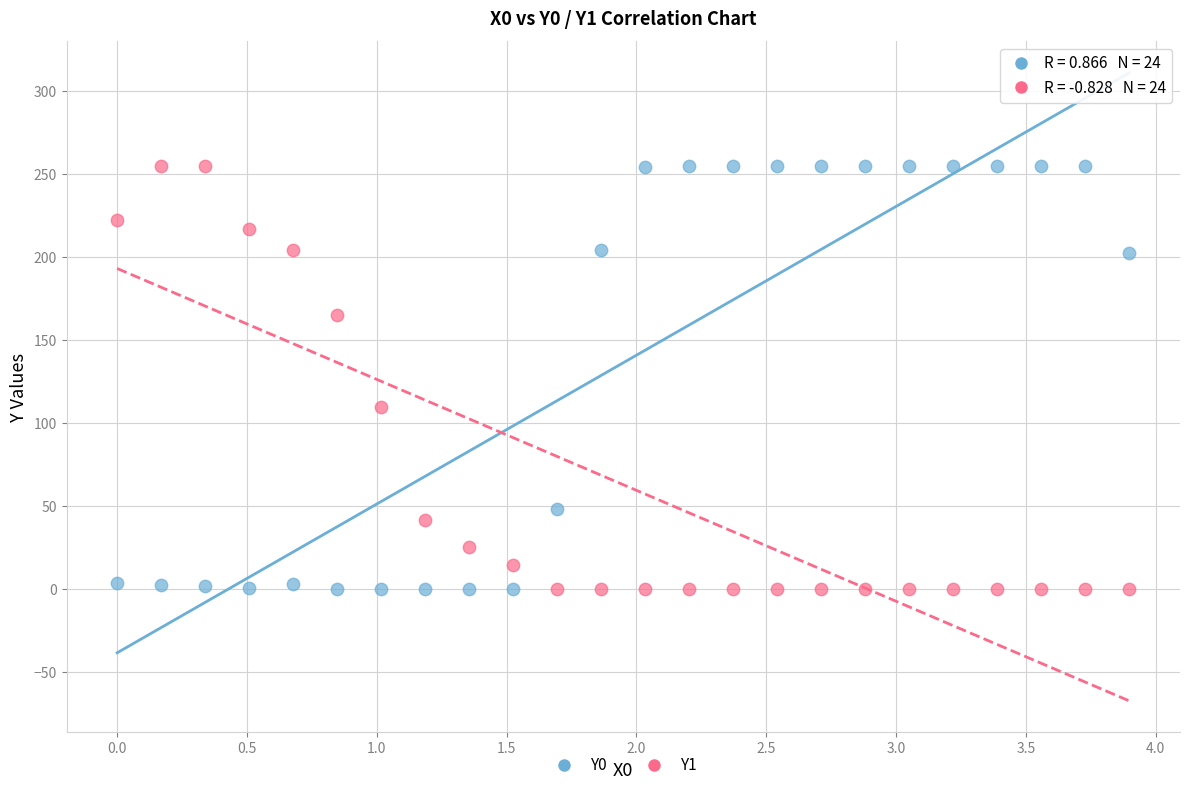

What is the X range (max minus min) for the scatter plot?

3.9